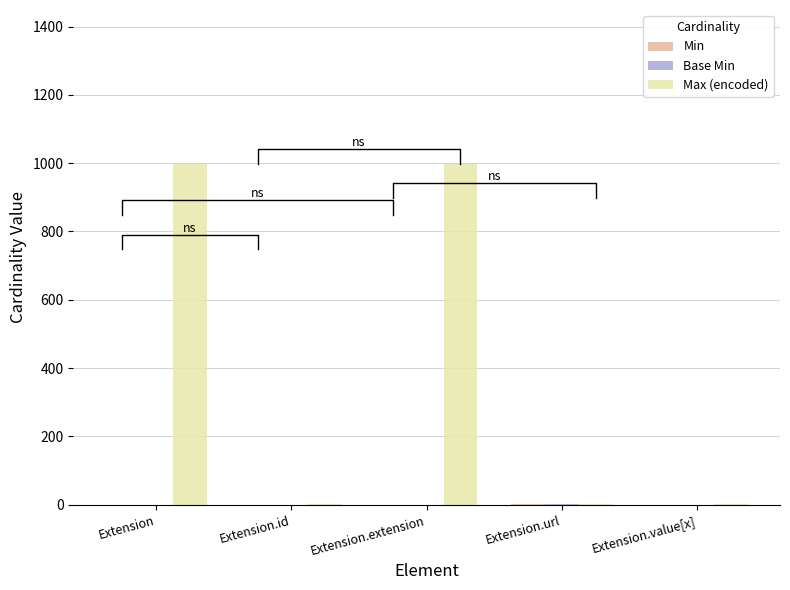

The Max (encoded) series shows 1 at Extension.url. True or false?

True